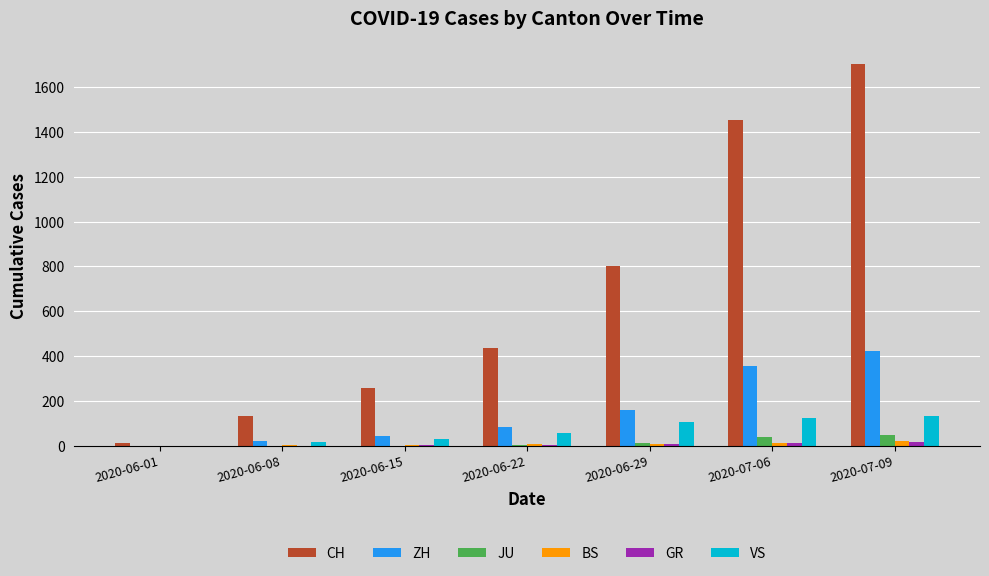

What is the greatest value displayed?

1701